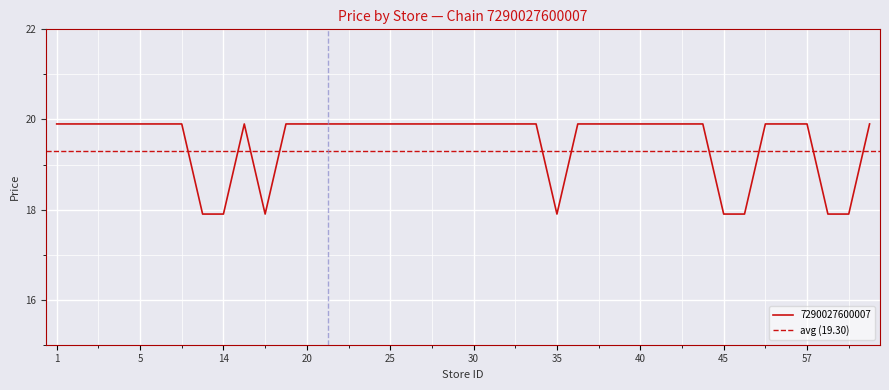

The value at 69 is 5.4. True or false?

False